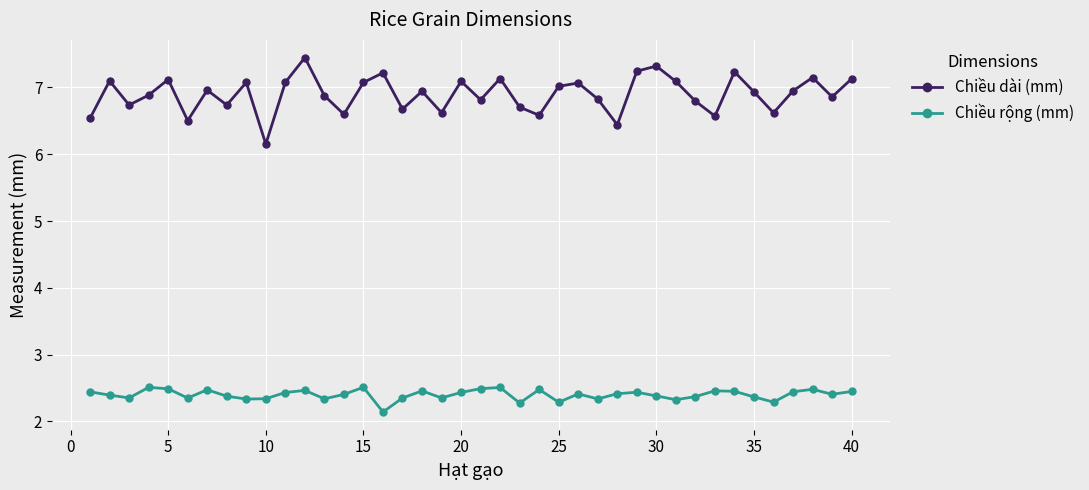

In Chiều rộng (mm), how many points are lower than both neighbors (excluding endpoints)?

12